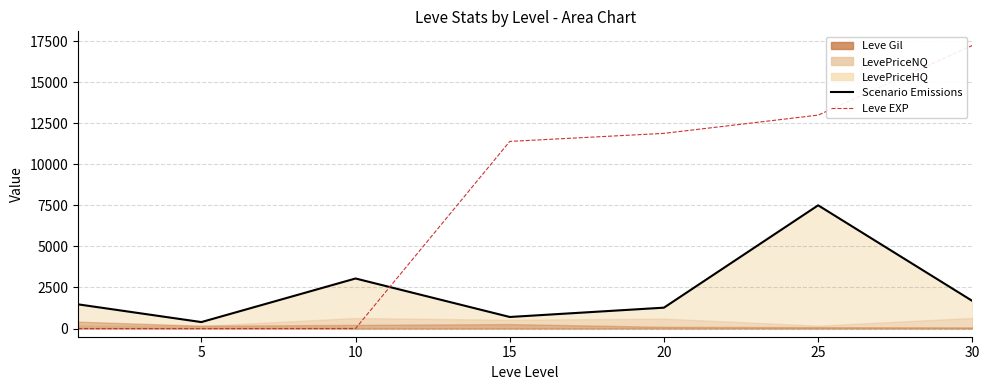

Is it true that Scenario Emissions equals 702.0 at 15?

True